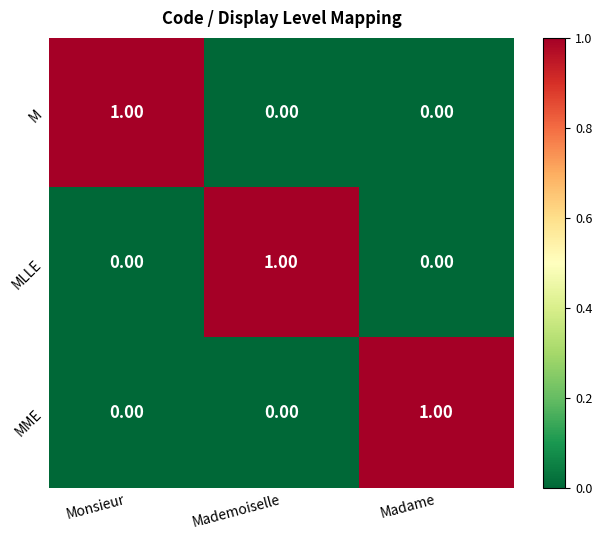

What is the spread (max minus min) of values at Monsieur?

1